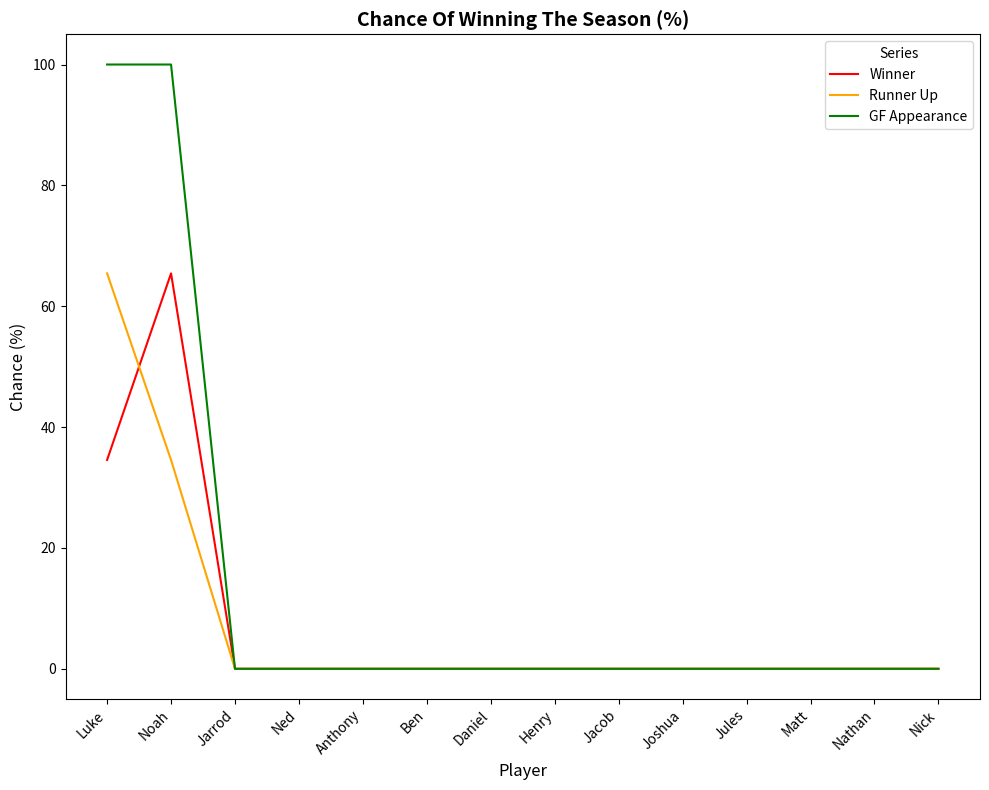

At how many categories does at least one series exceed 56?

2